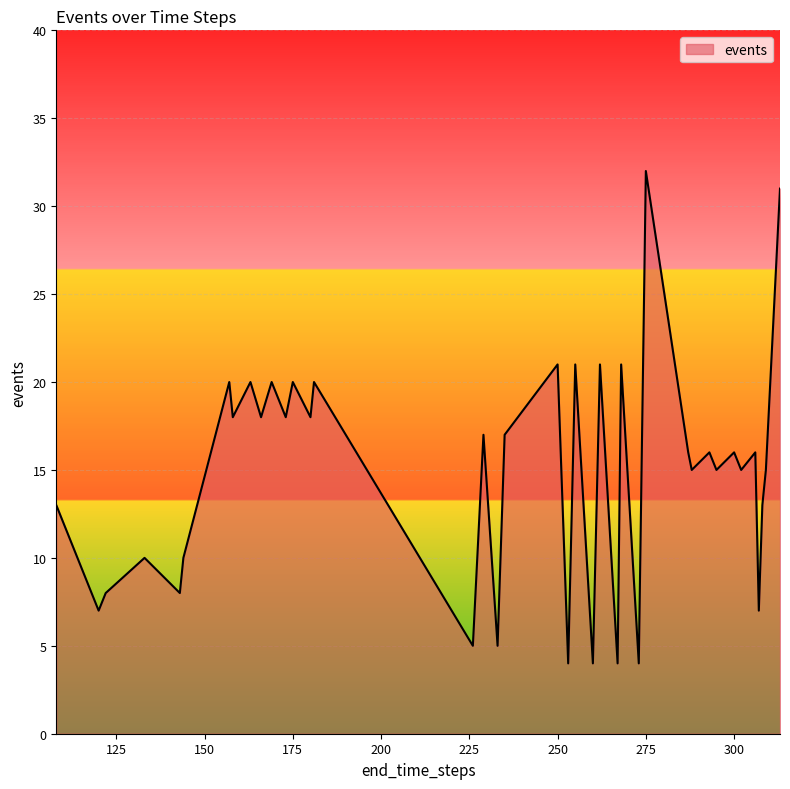

What is the minimum value shown in the chart?

4